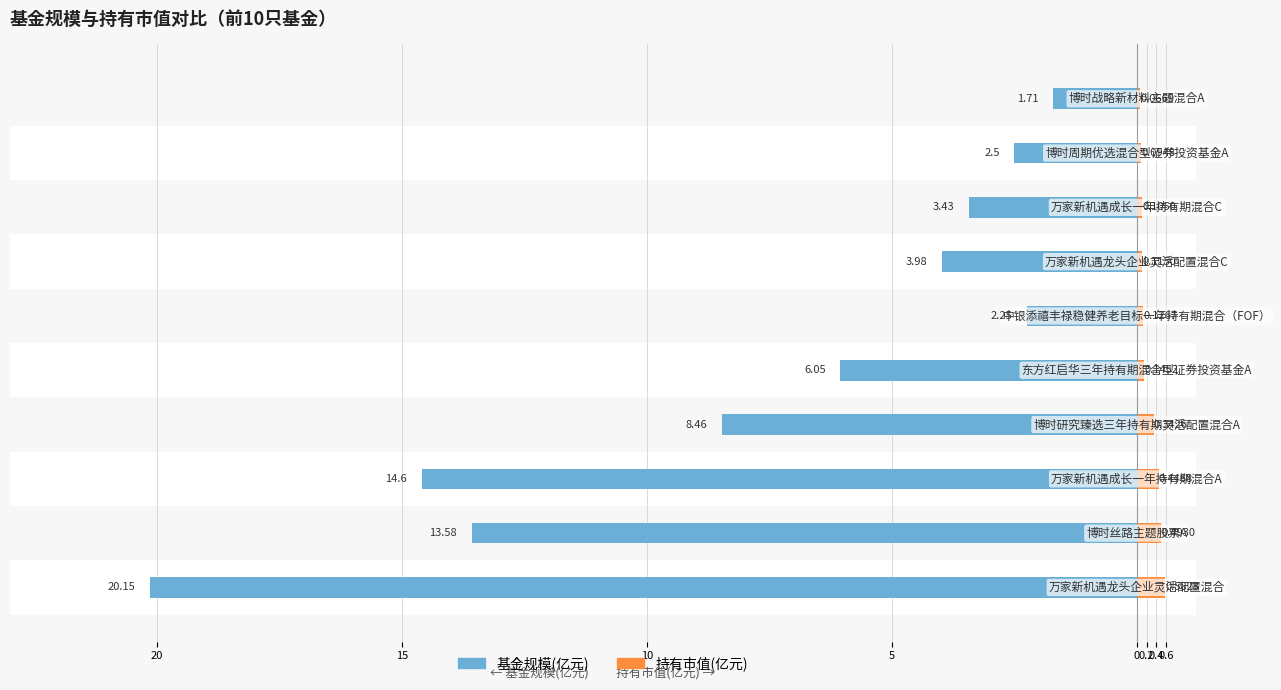

What is the value of the 基金规模(亿元) bar at the 8th from the left?

-3.4